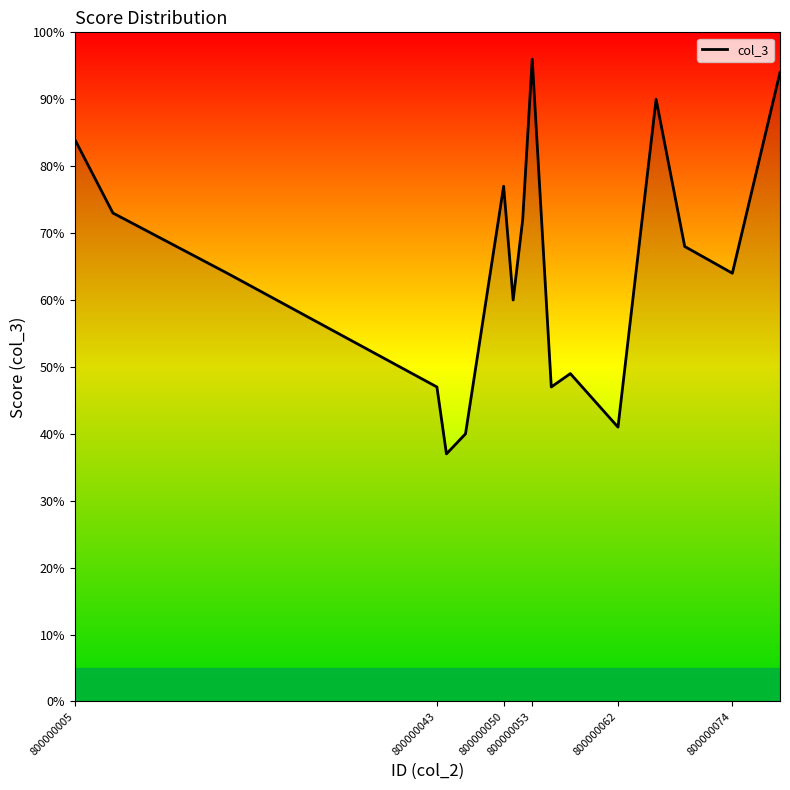

What is the difference between the maximum and minimum values?

59